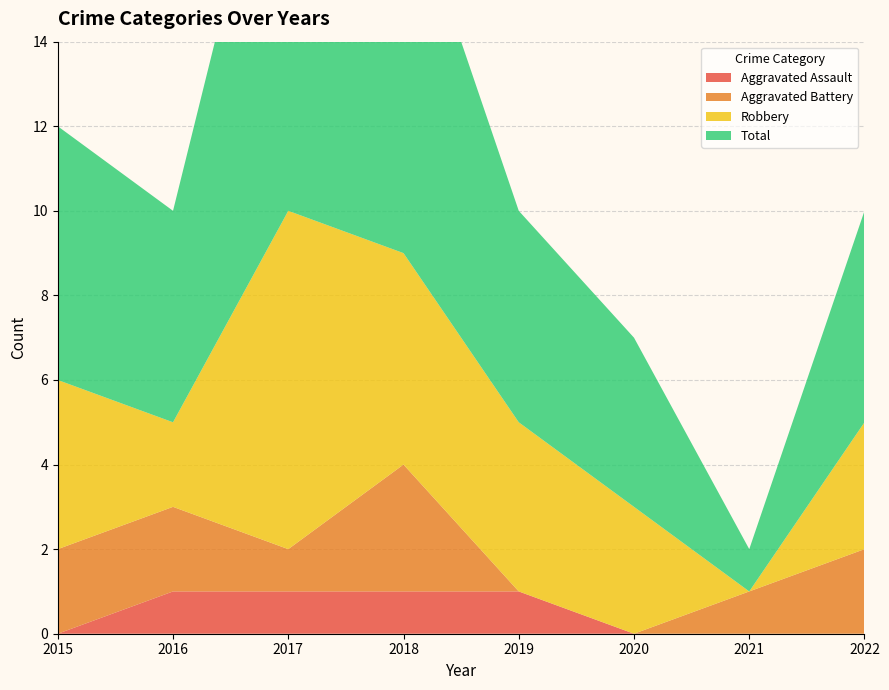

Reading left to right, what are all the values shown in this chart?

Aggravated Assault: 0	1	1	1	1	0	0	0
Aggravated Battery: 2	2	1	3	0	0	1	2
Robbery: 4	2	8	5	4	3	0	3
Total: 6	5	11	9	5	4	1	5